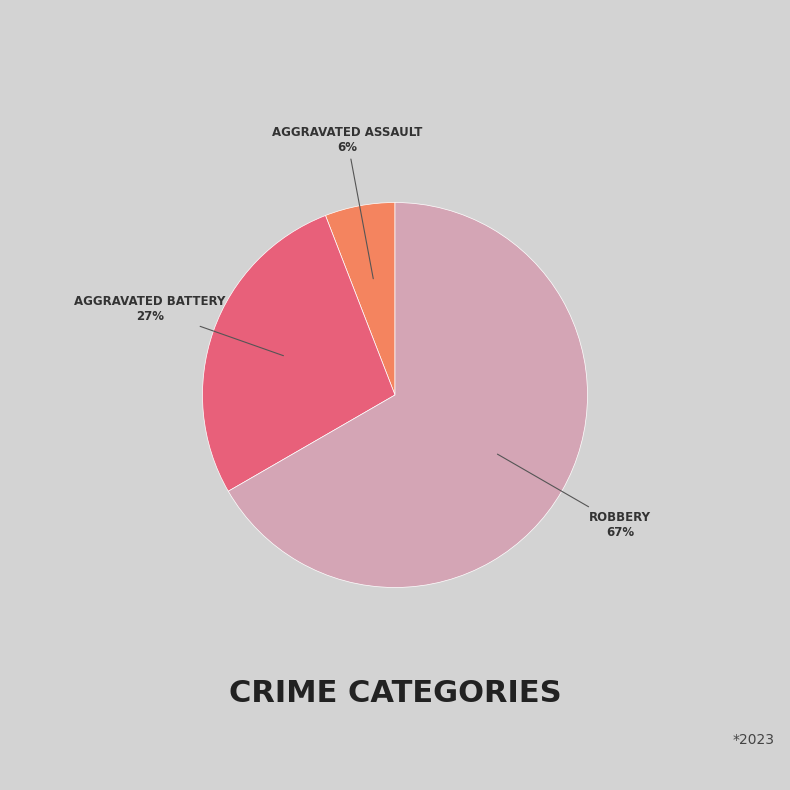

Is there a majority slice in this chart?

Yes